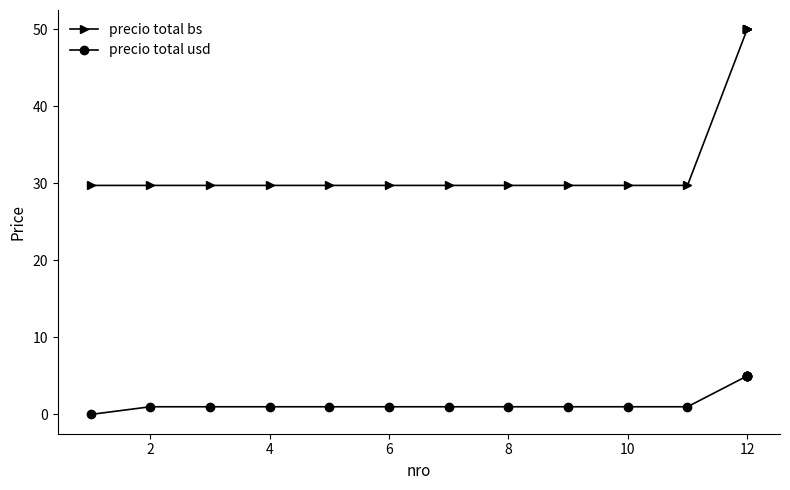

What is the difference between the maximum and minimum values in the precio total bs series?

20.3